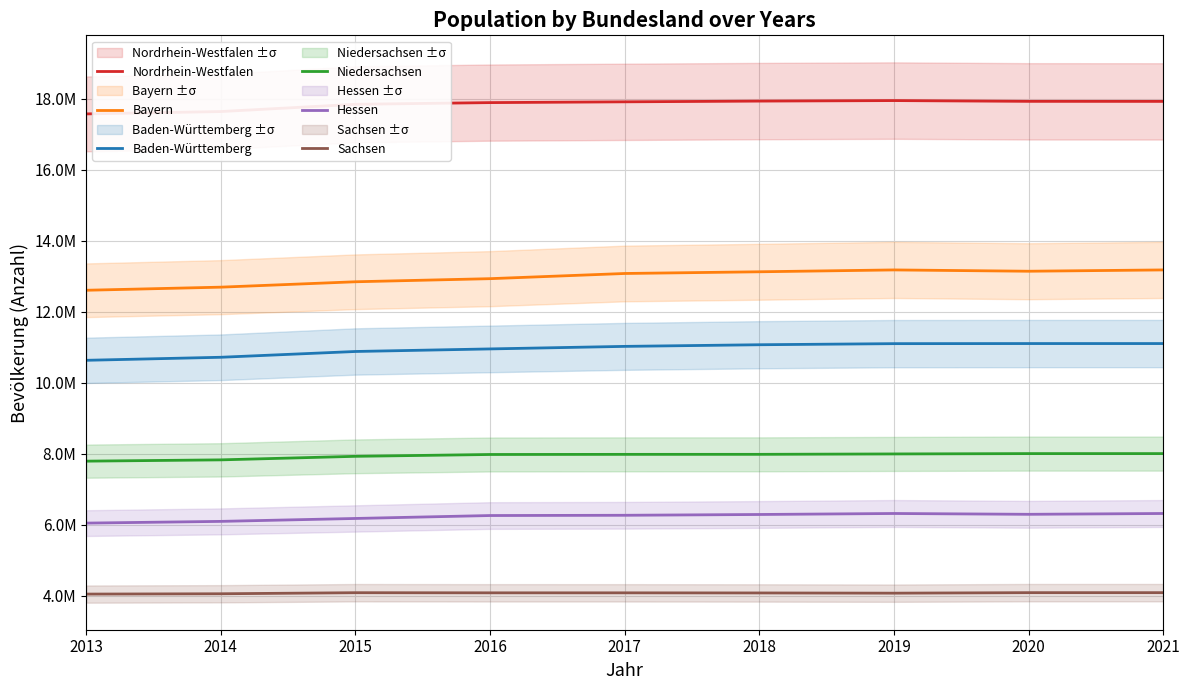

List the labels in order of Nordrhein-Westfalen value, largest first.

2019, 2018, 2020, 2021, 2017, 2016, 2015, 2014, 2013